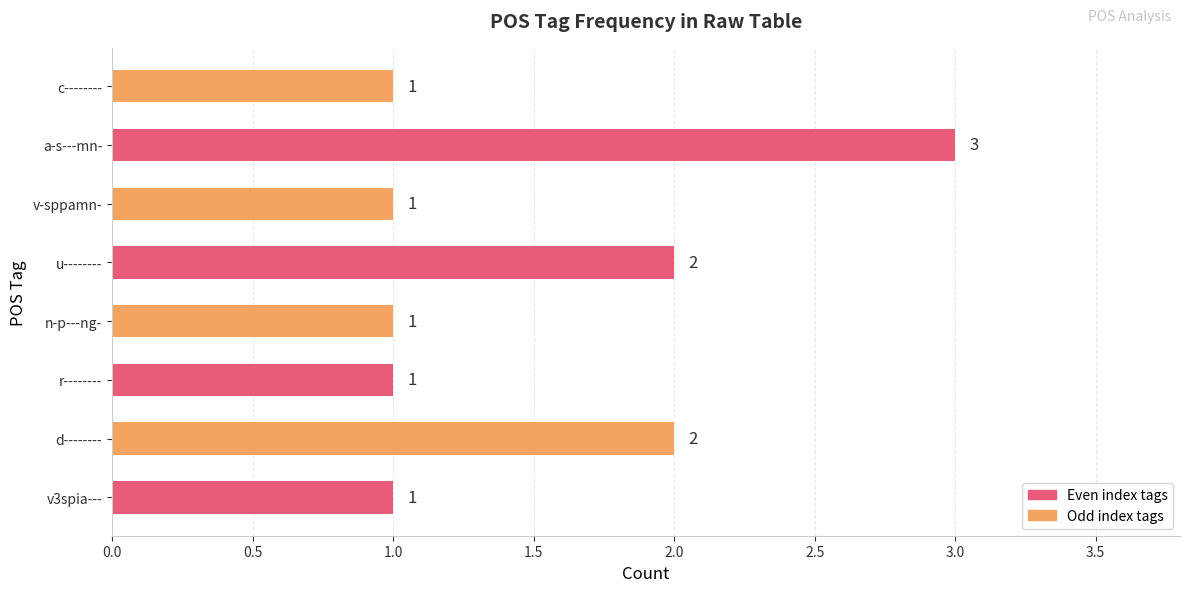

What is the average value?

2